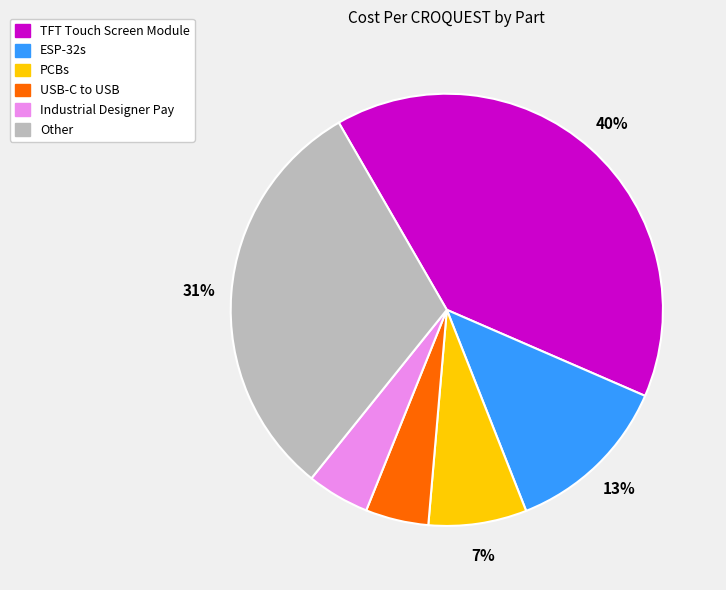

True or false: USB-C to USB accounts for 5% of the total.

True